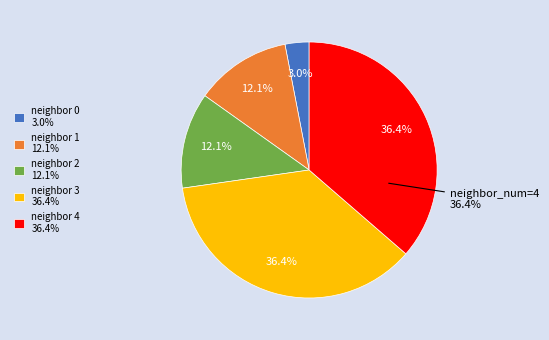

Is there a majority slice in this chart?

No